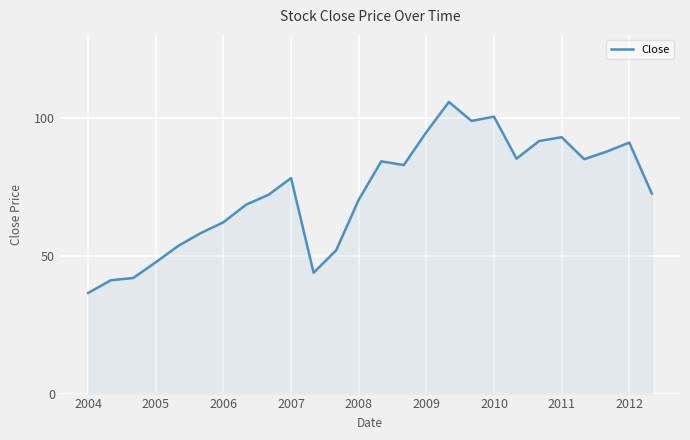

What is the minimum value shown in the chart?

36.5